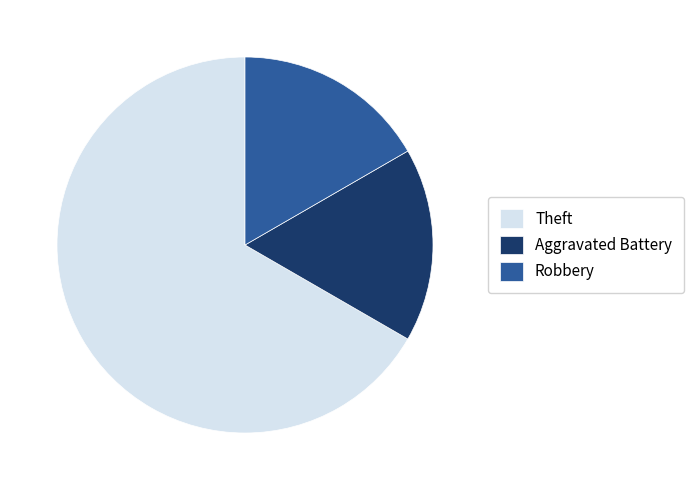

How many slices are in this pie chart?

3